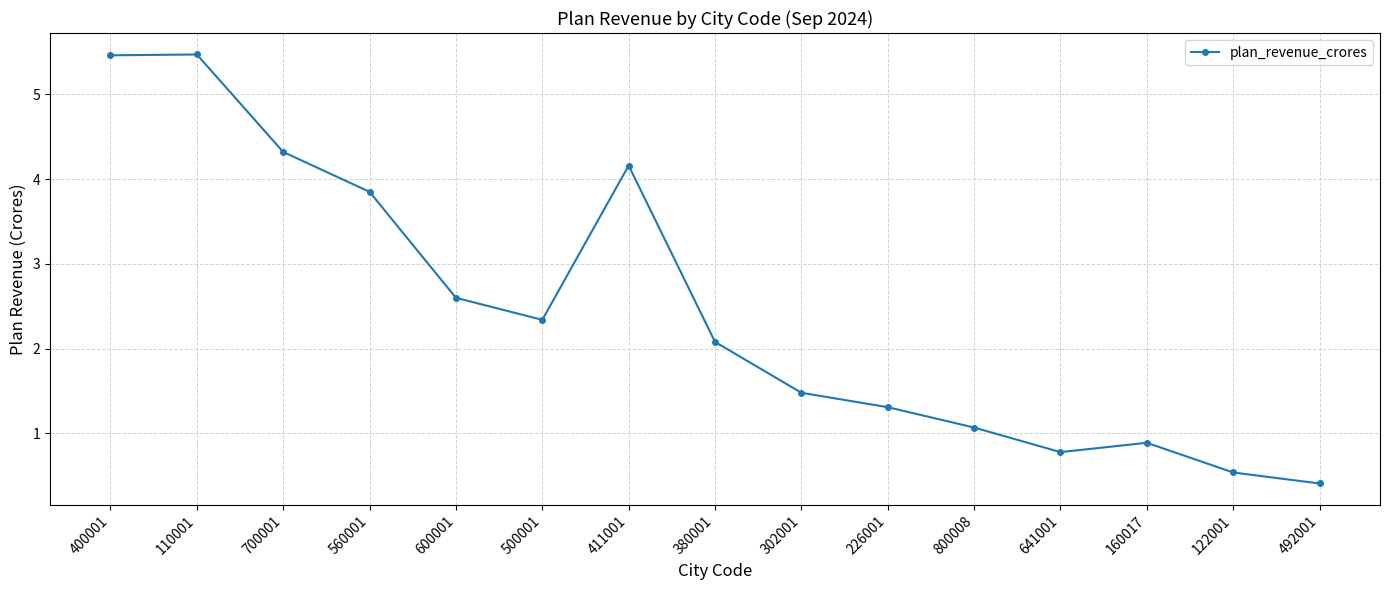

What is the change in value from 800008 to 492001?

-0.7